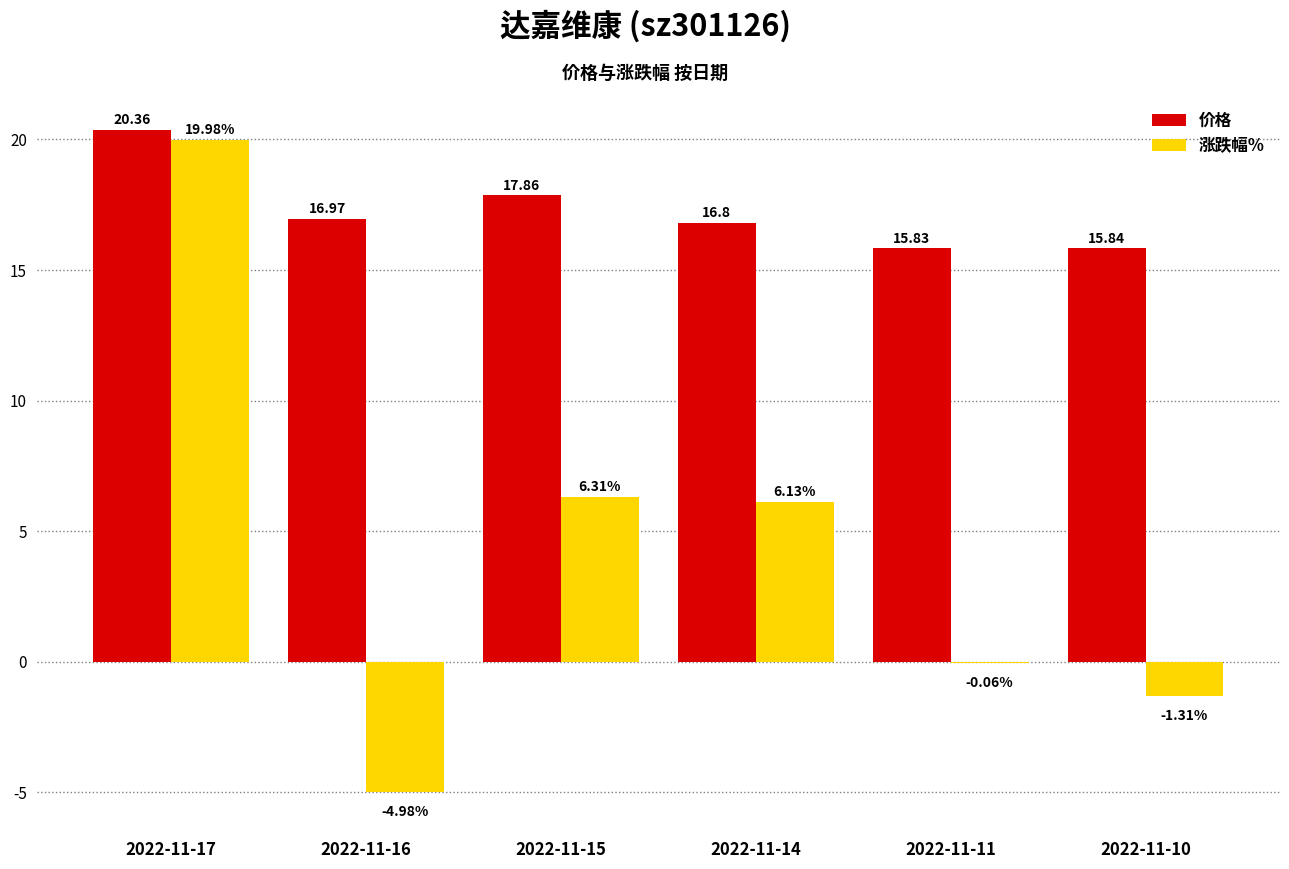

What is the maximum value shown in the chart?

20.4